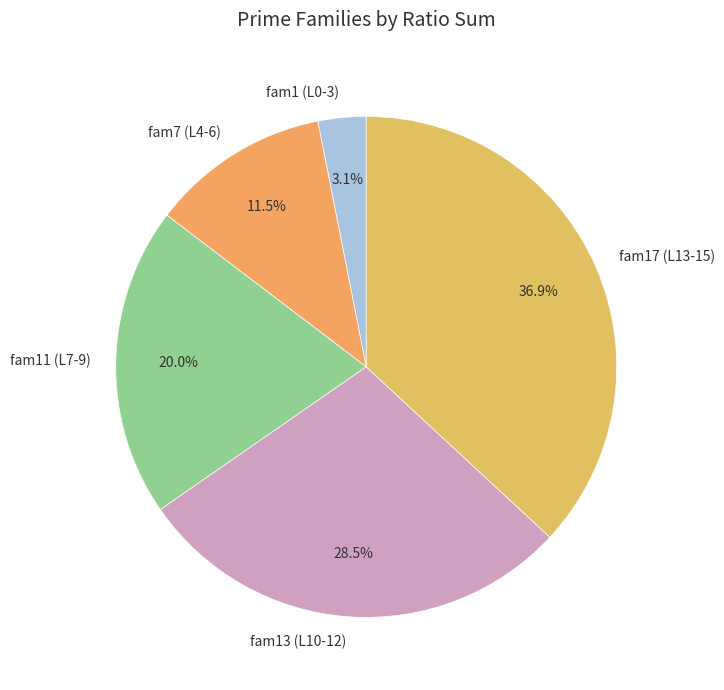

Which category has the smallest portion of the pie?

fam1 (L0-3)